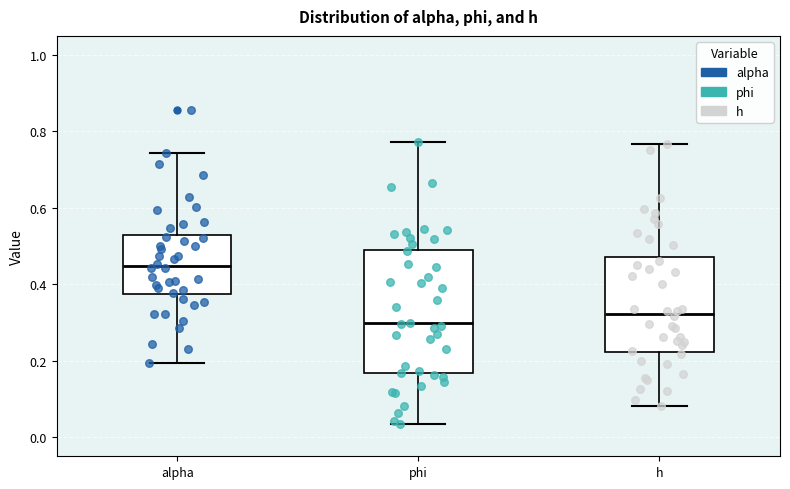

Reading left to right, transcribe this box plot: for each box, give where its median line is, the range the box spans, and where its two whiskers end, as read against the y-axis. The values are not printed on the chart, so give them approximately, as read against the axis.

alpha: median 0.44, box 0.38 to 0.52, whiskers 0.20 to 0.74
phi: median 0.30, box 0.16 to 0.50, whiskers 0.04 to 0.78
h: median 0.32, box 0.22 to 0.48, whiskers 0.08 to 0.76